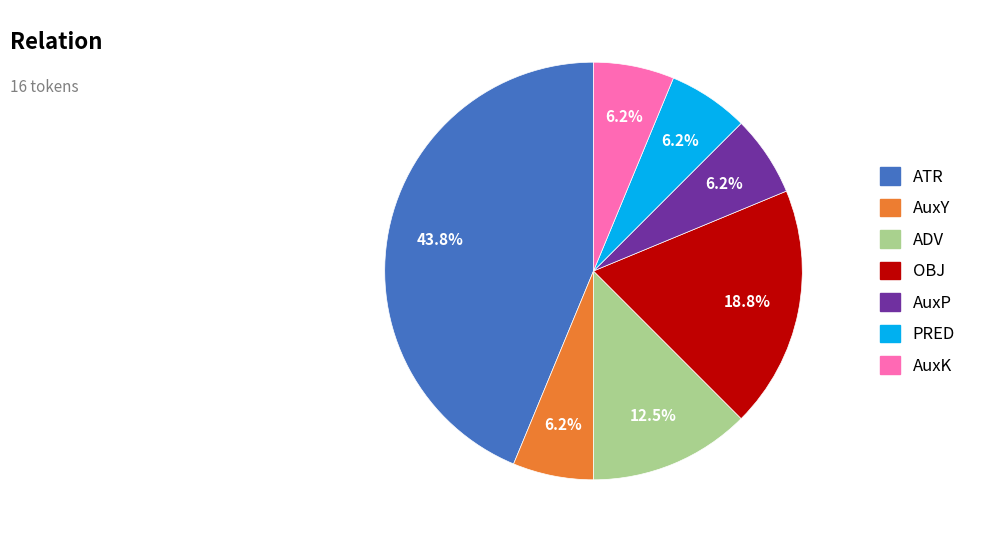

What is the largest slice in the pie chart?

ATR